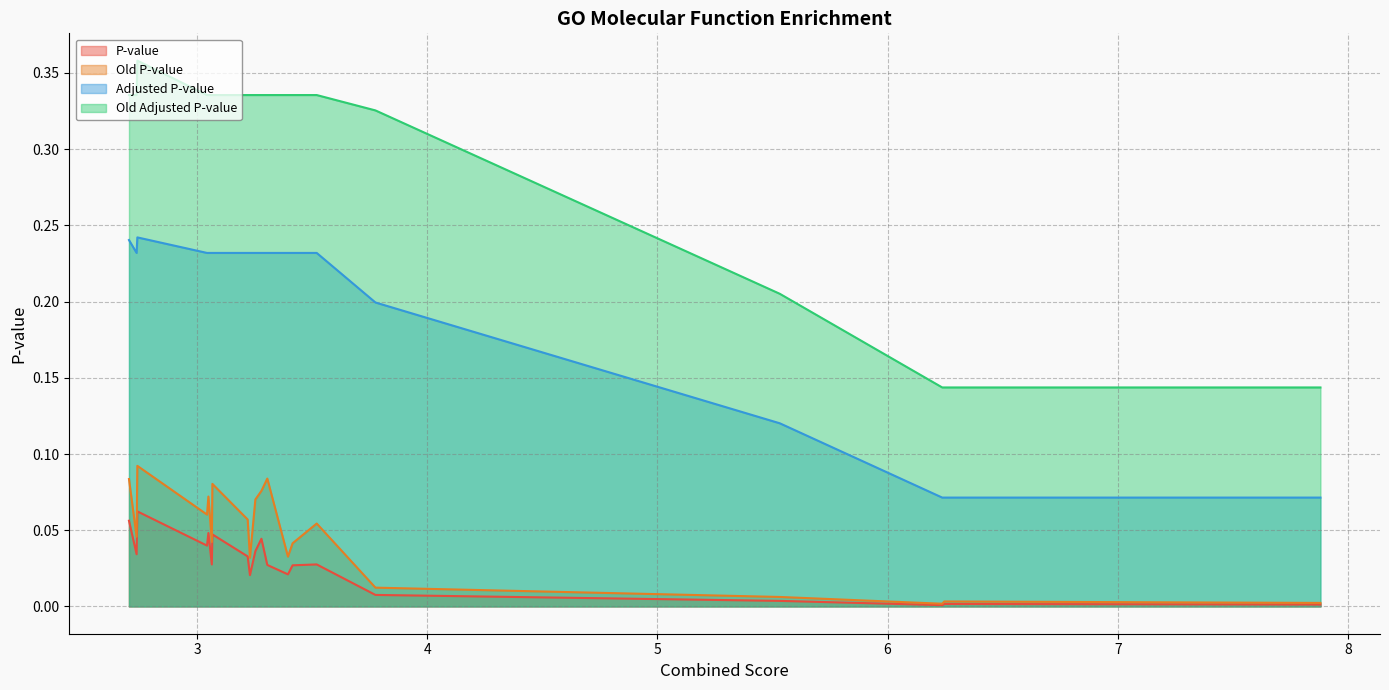

True or false: Old Adjusted P-value and P-value cross at least once.

False